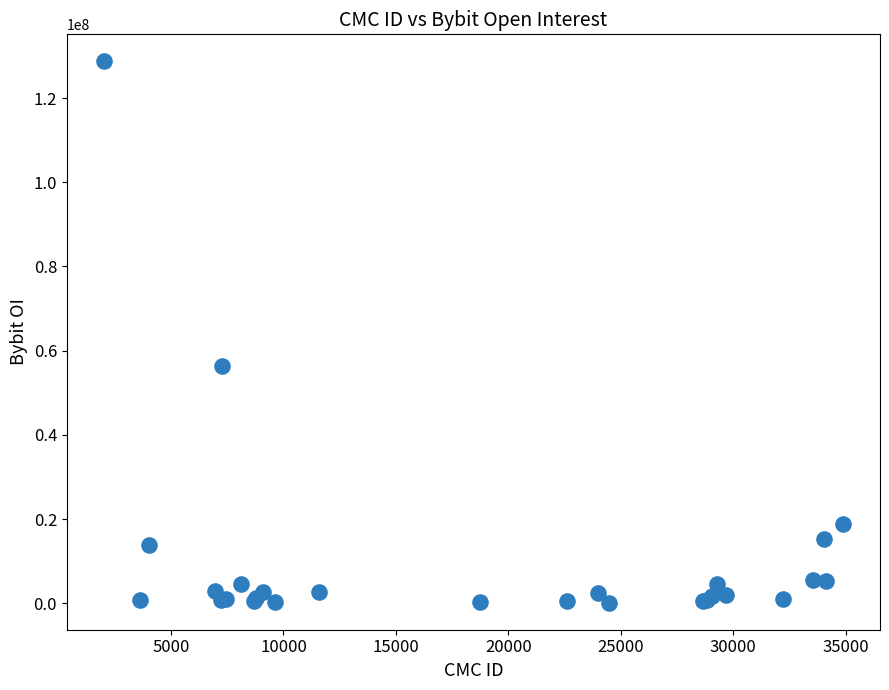

What Y value in the scatter plot is closest to 64436836?

56308630